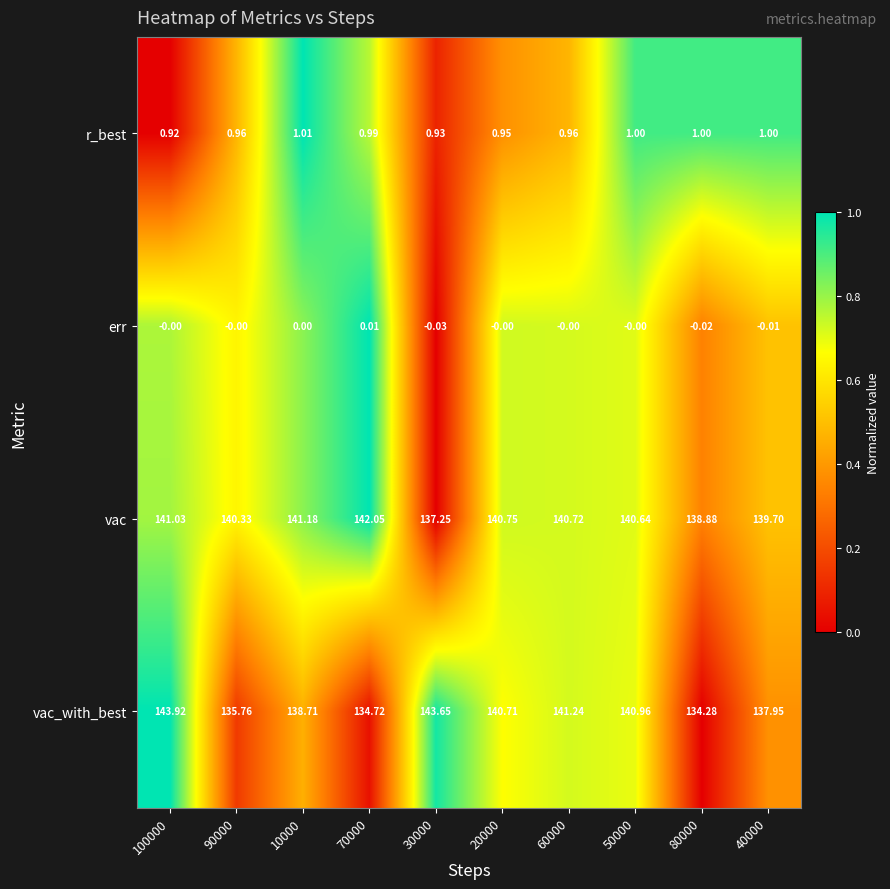

At how many categories does at least one series exceed 0?

10